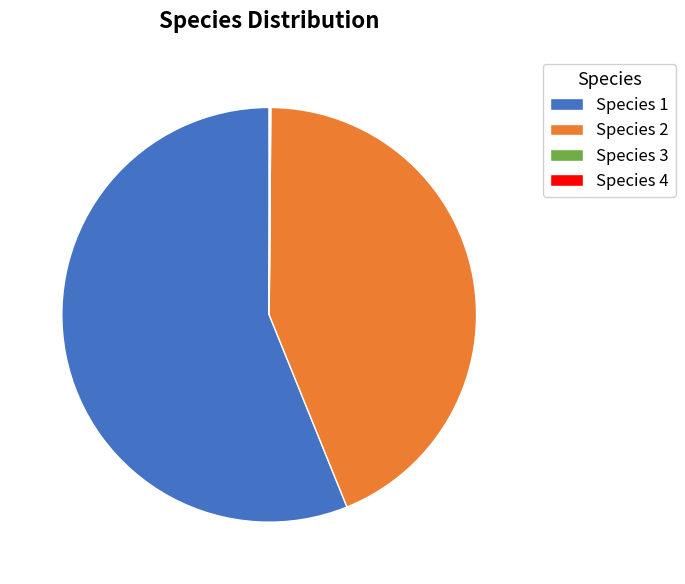

What is the majority slice?

Species 1